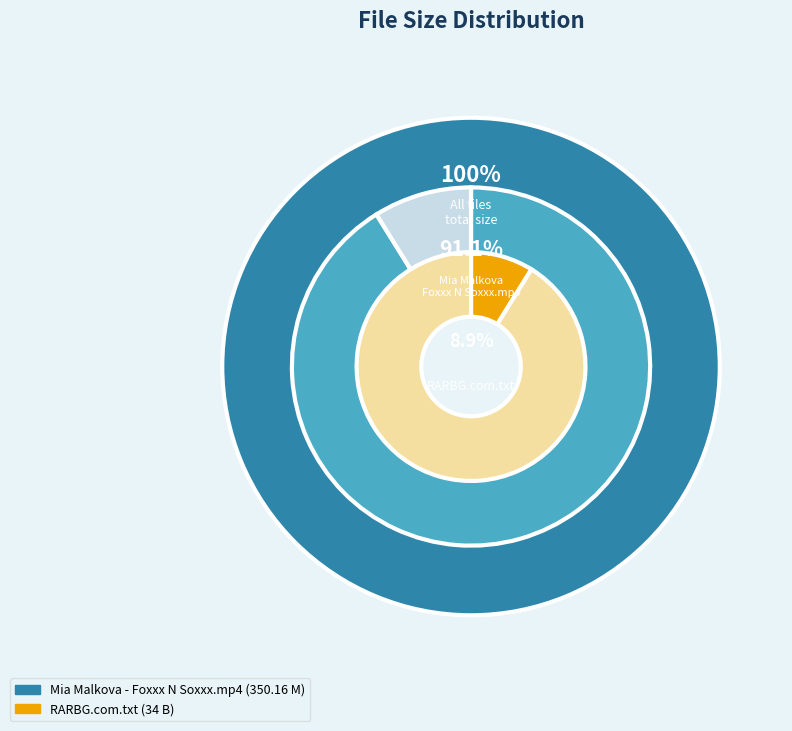

Which category has the smallest portion of the pie?

RARBG.com.txt